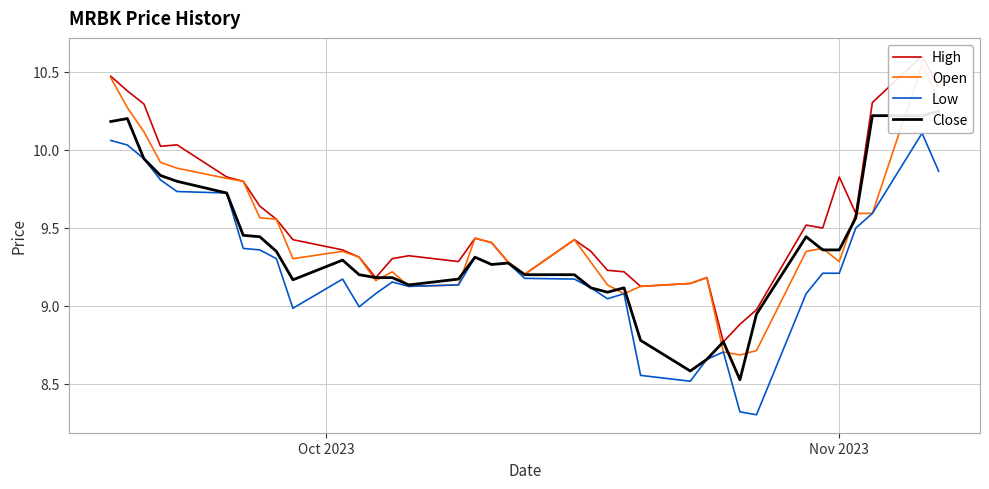

What is the difference between the second highest and second lowest values in the Close series?

1.6